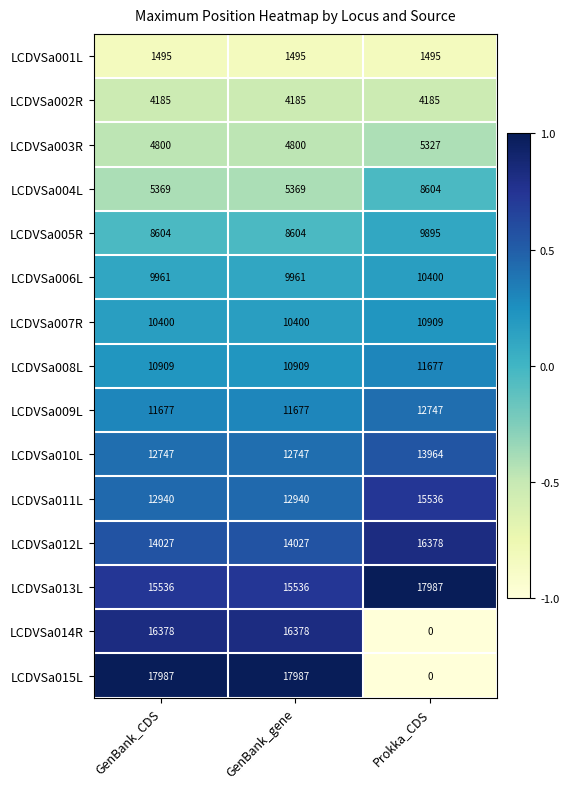

What is the total value across all series at GenBank_gene?

157015